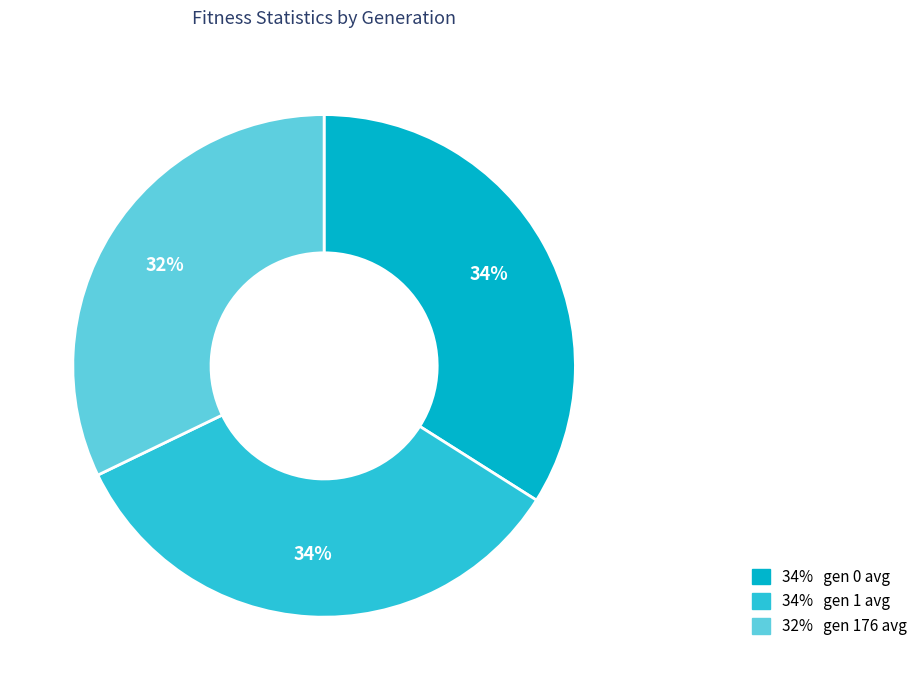

What percentage is the 32% gen 176 avg slice, to the nearest percent?

32%